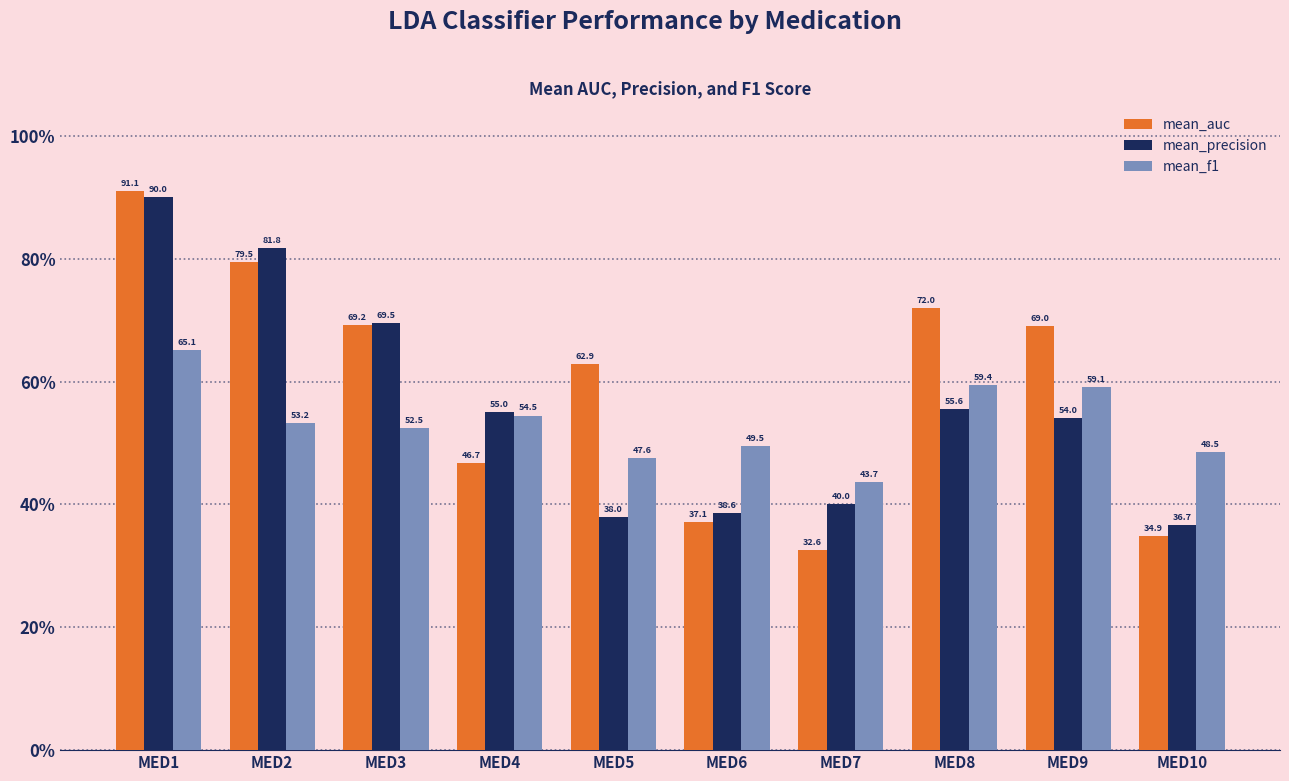

Is it true that mean_auc equals 32.6 at MED7?

True